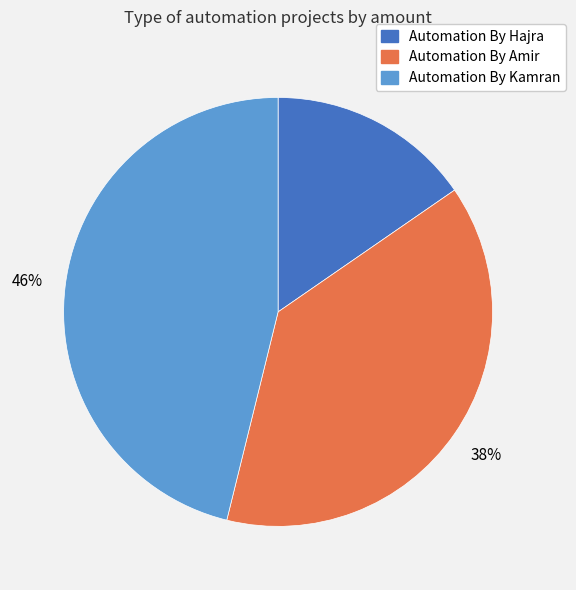

To the nearest percent, what percentage of the pie is Automation By Amir?

38%